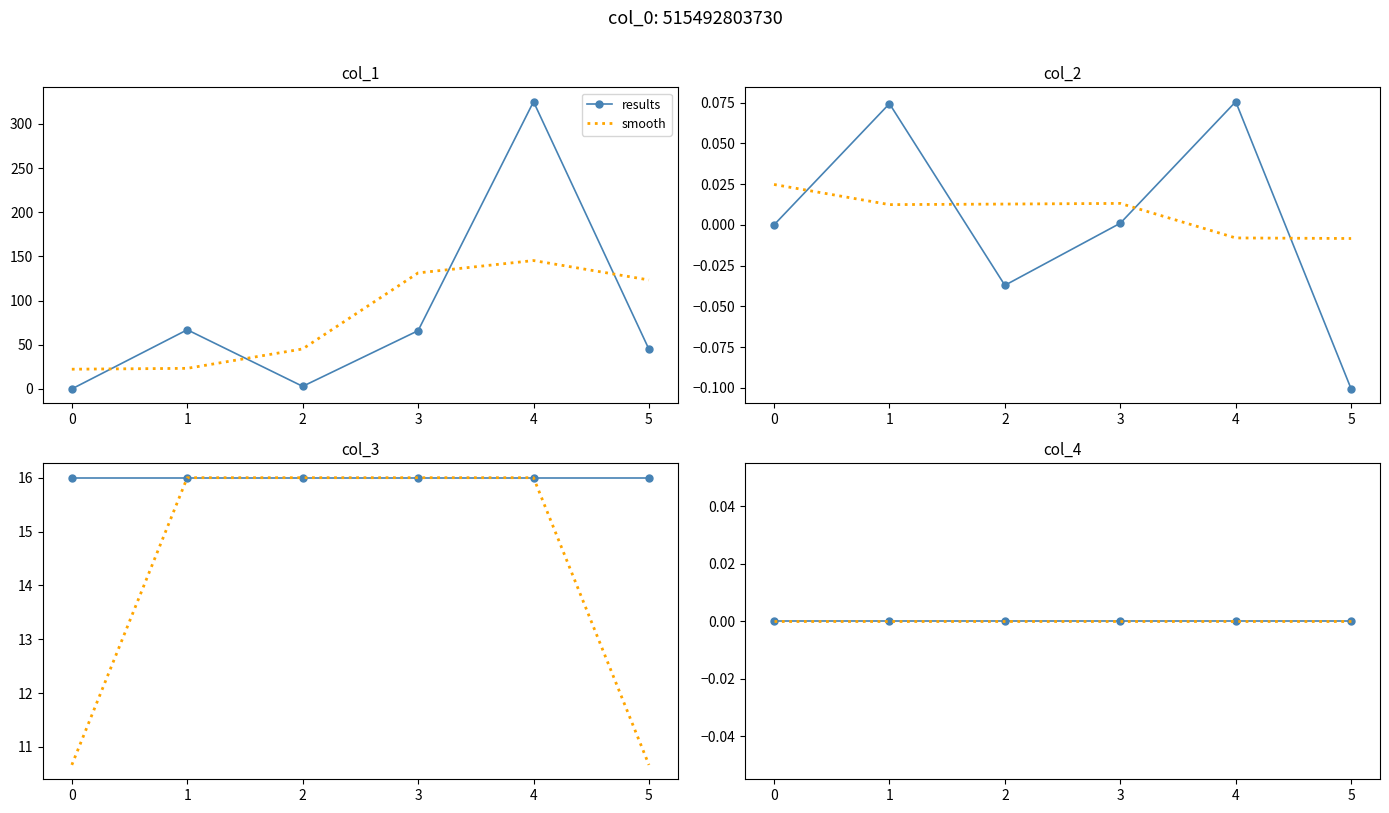

What is the value of the col_2 point at the 6th from the left?

-0.1